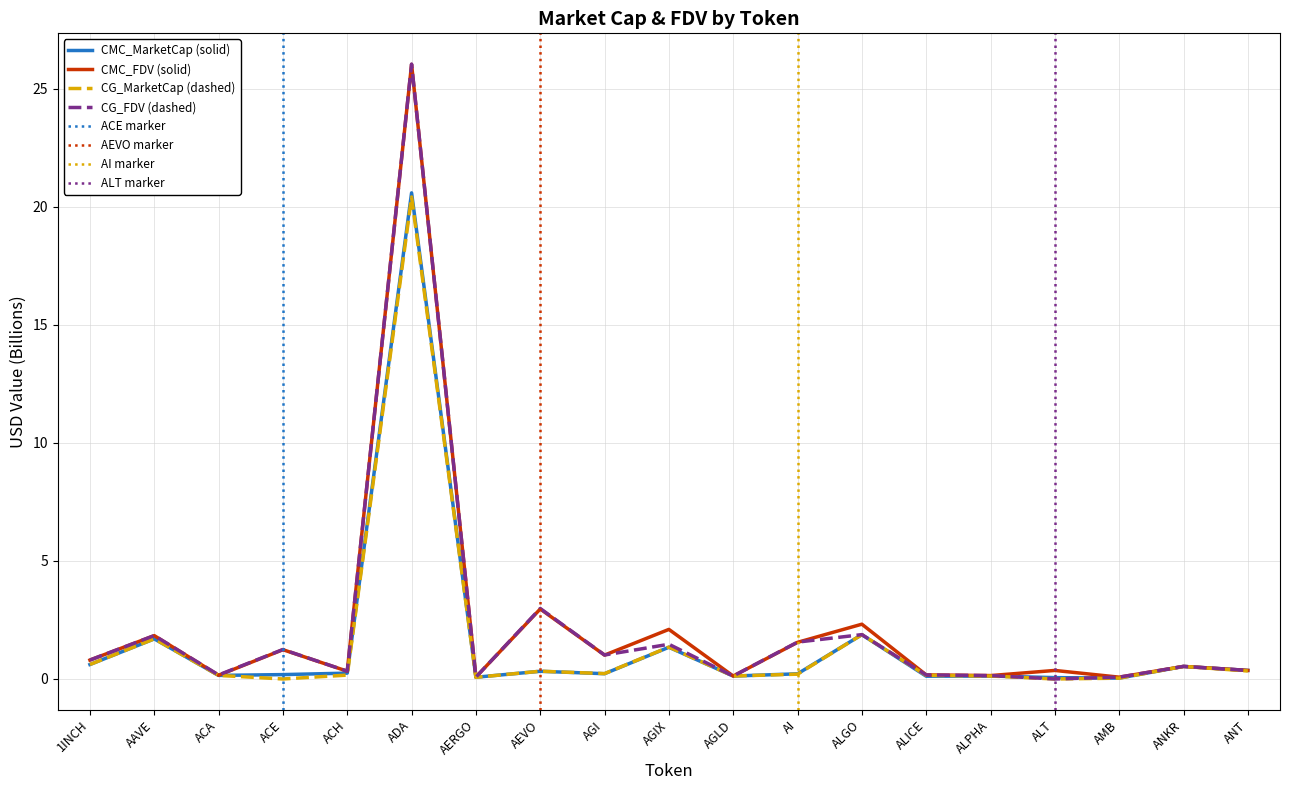

What is the label of the 14th point from the right?

ADA